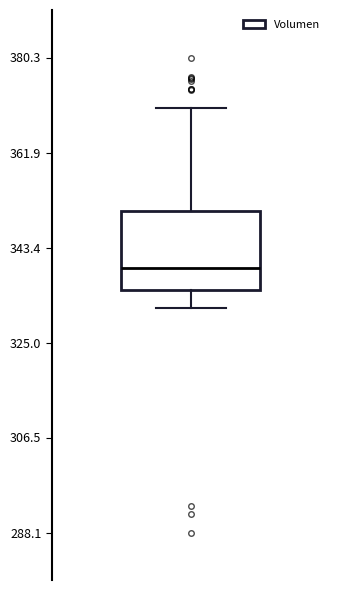

Where does the median line of the box sit on the y-axis? The values are not printed on the chart, so give them approximately, as read against the axis.

340